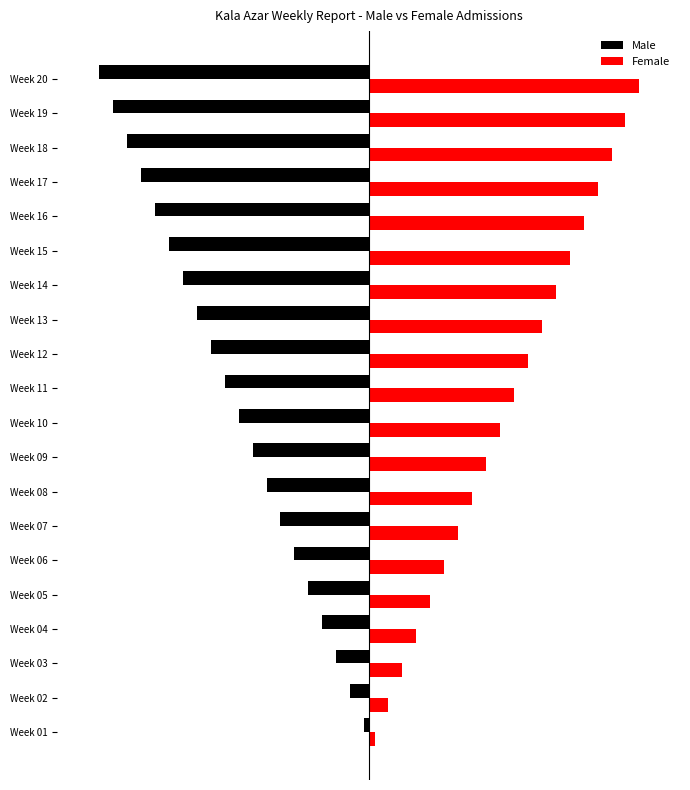

What is the difference between the maximum and minimum values in the Female series?

228